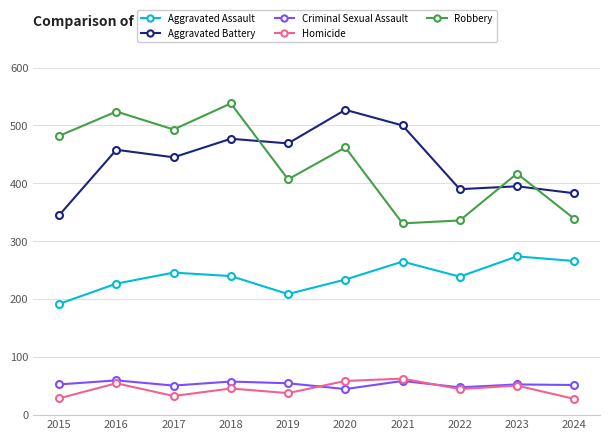

At which category is the sum across all series the highest?

2018